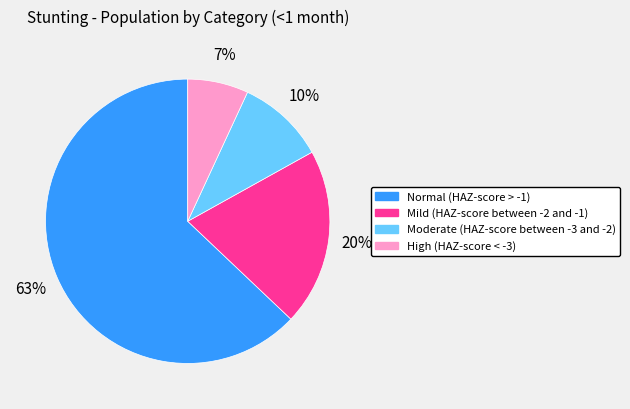

How many slices are in this pie chart?

4